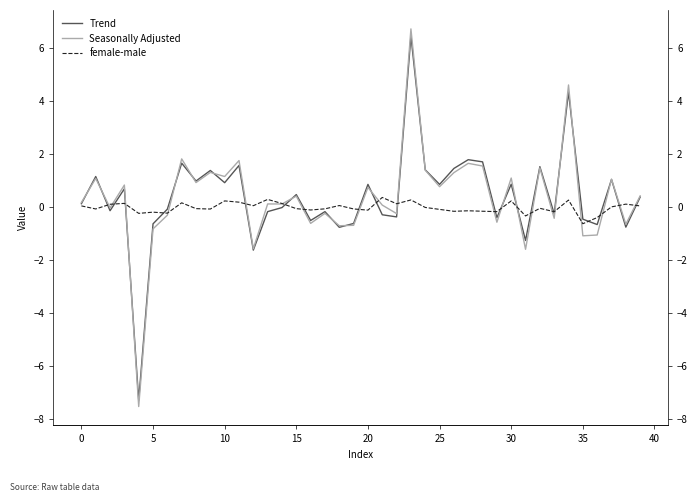

Where is female-male nearest to the value 0?

37